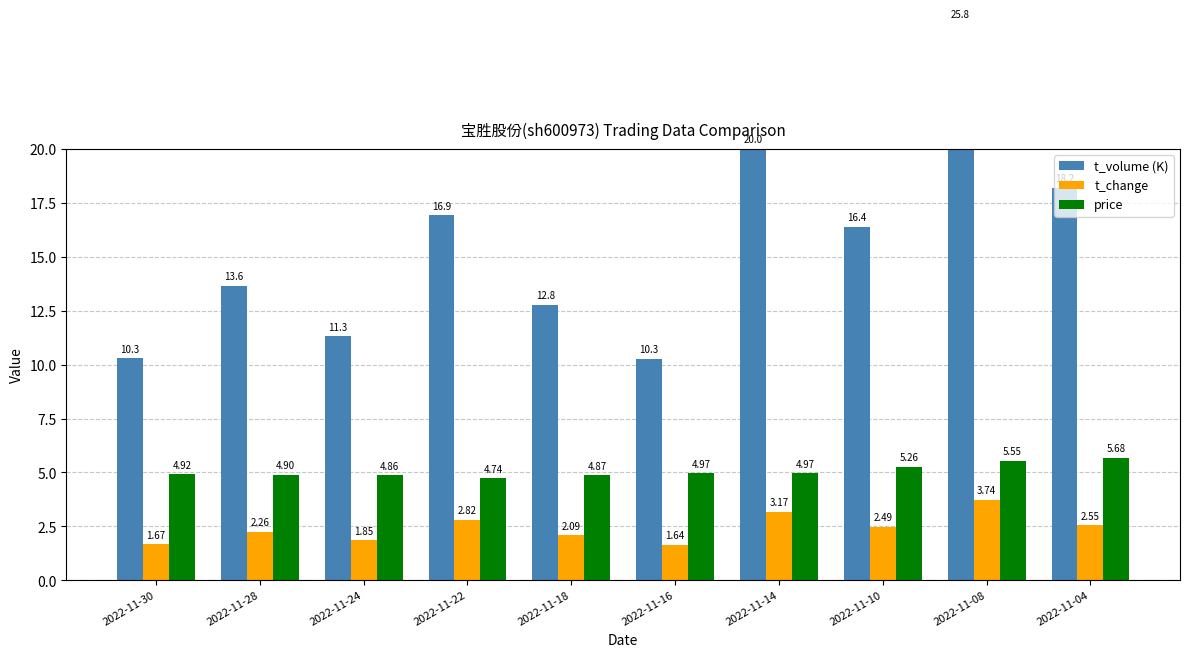

Reading right to left, transcribe all the data shown in this chart.

t_volume (K): 2022-11-04=18.2	2022-11-08=25.8	2022-11-10=16.4	2022-11-14=20.0	2022-11-16=10.3	2022-11-18=12.8	2022-11-22=16.9	2022-11-24=11.3	2022-11-28=13.6	2022-11-30=10.3
t_change: 2022-11-04=2.5	2022-11-08=3.7	2022-11-10=2.5	2022-11-14=3.2	2022-11-16=1.6	2022-11-18=2.1	2022-11-22=2.8	2022-11-24=1.9	2022-11-28=2.3	2022-11-30=1.7
price: 2022-11-04=5.7	2022-11-08=5.5	2022-11-10=5.3	2022-11-14=5.0	2022-11-16=5.0	2022-11-18=4.9	2022-11-22=4.7	2022-11-24=4.9	2022-11-28=4.9	2022-11-30=4.9